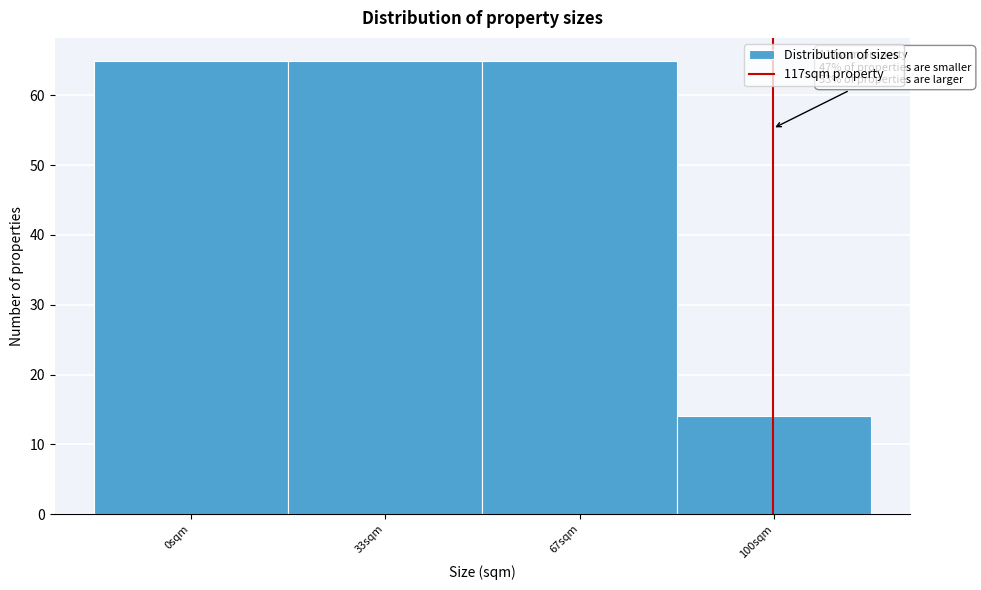

Reading left to right, list all the values displayed in this chart.

65	65	65	14